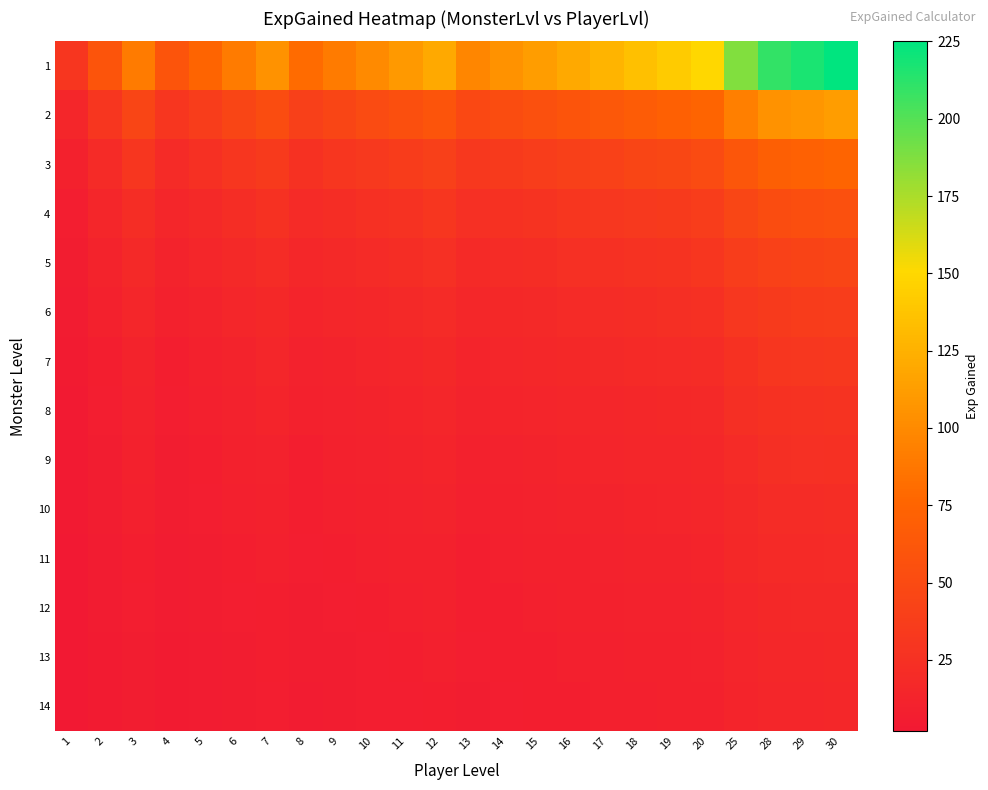

At which category is the sum across all series the highest?

30